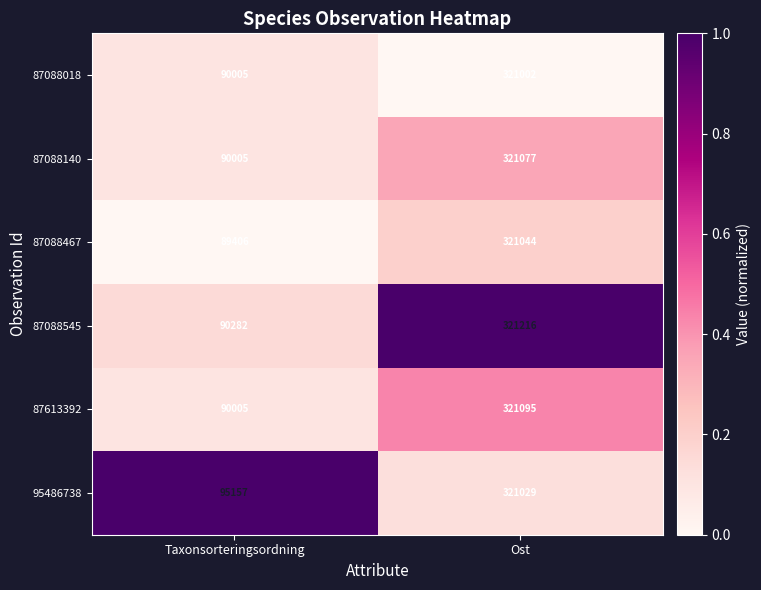

List the series in order of their peak value, lowest first.

87088018, 95486738, 87088467, 87088140, 87613392, 87088545